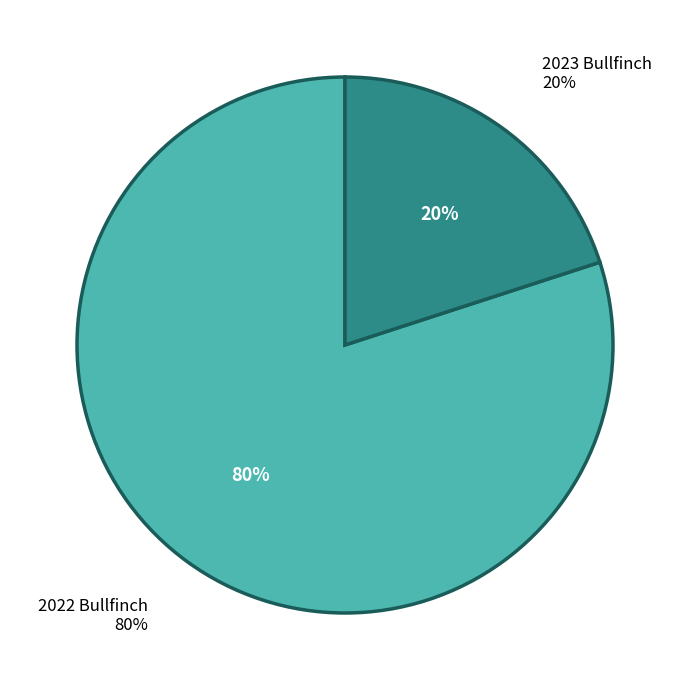

To the nearest percent, what is the difference between the largest and smallest slice percentages?

60%